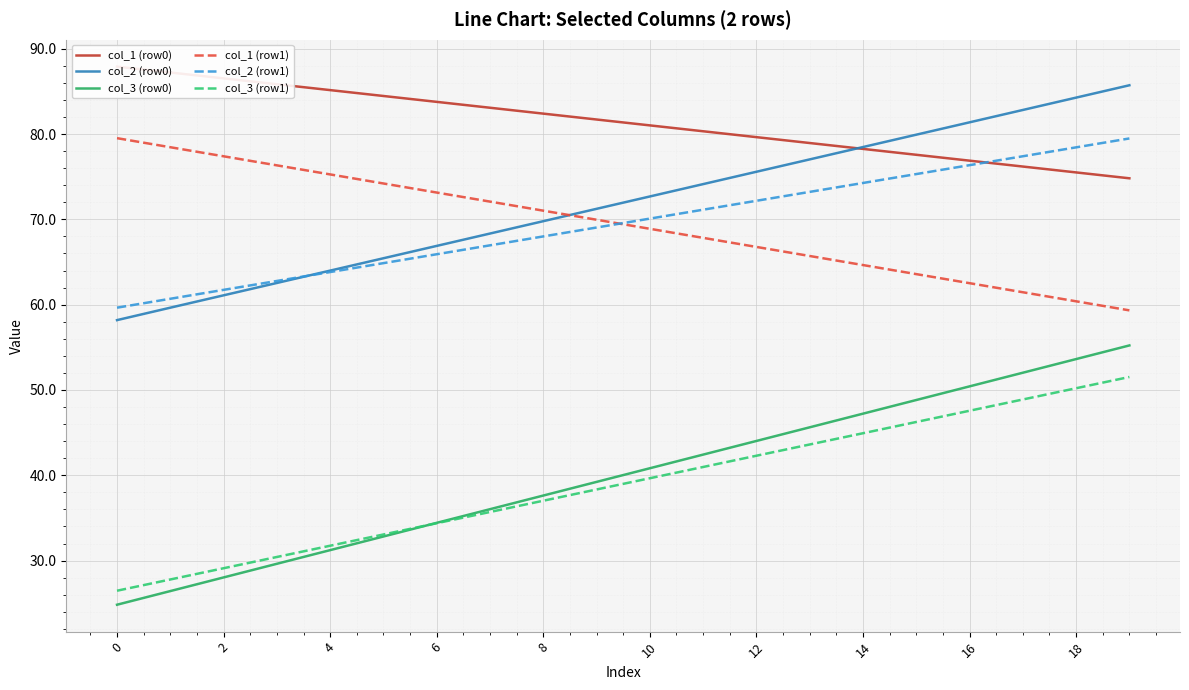

Which series changed the most between 4 and 16?

col_3 (row0)